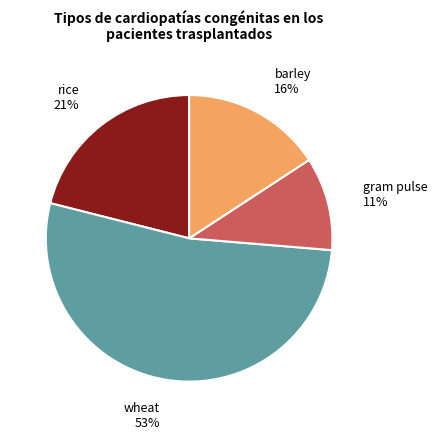

What is the largest slice in the pie chart?

wheat